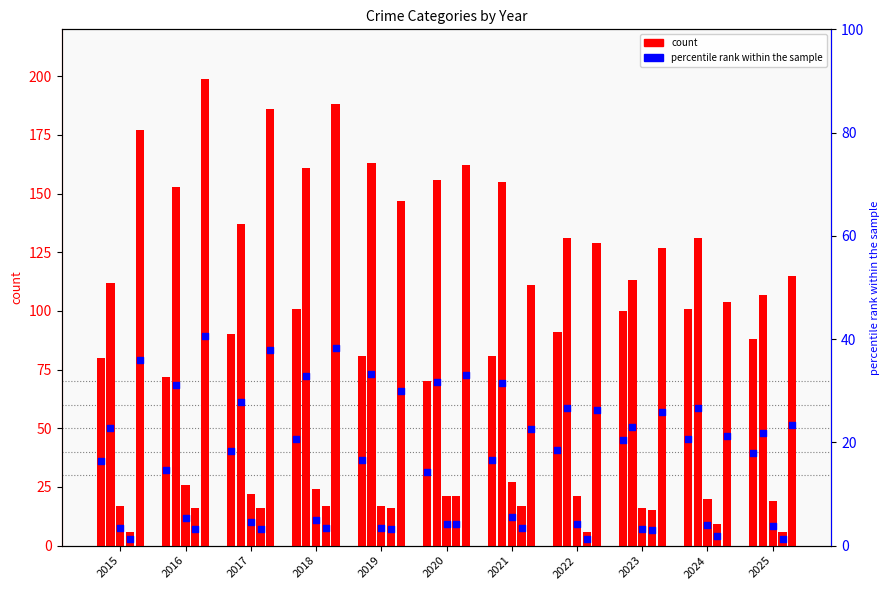

At which category is the sum across all series the highest?

2018